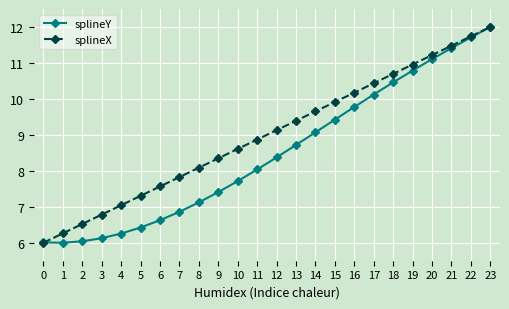

What is the sum of all splineX values?

216.0